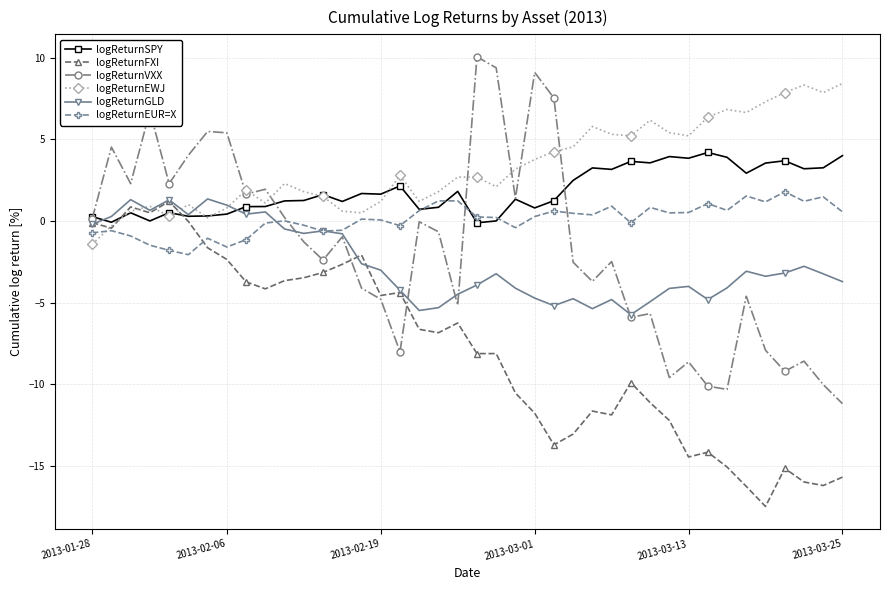

Which series has the largest range (max minus min)?

logReturnVXX